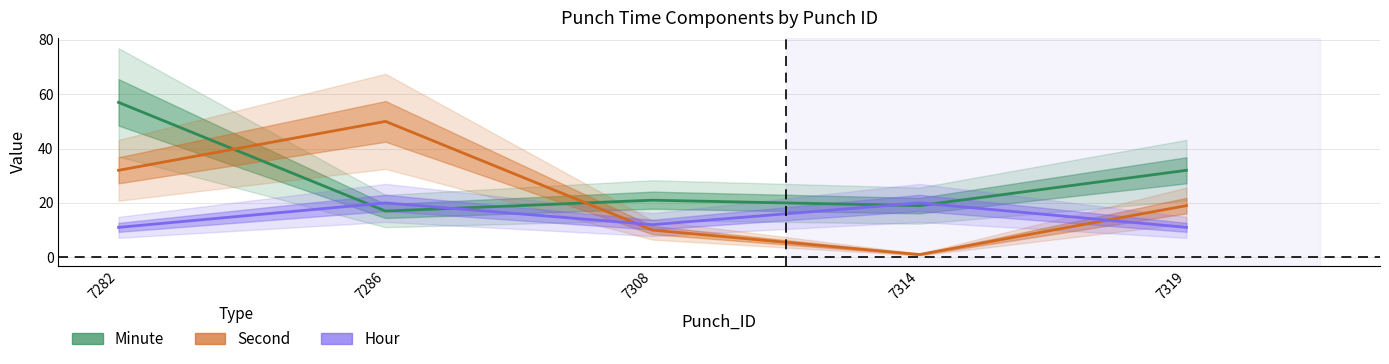

Reading right to left, extract all data points from this chart.

Minute: 7319=32	7314=19	7308=21	7286=17	7282=57
Second: 7319=19	7314=1	7308=10	7286=50	7282=32
Hour: 7319=11	7314=20	7308=12	7286=20	7282=11